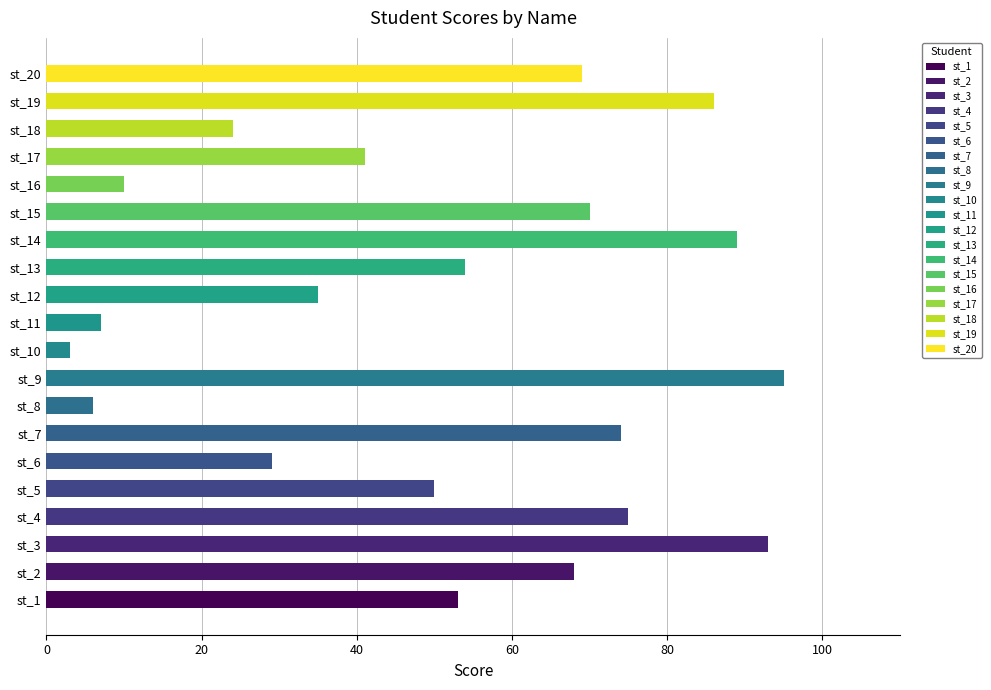

Rank the categories by value from lowest to highest.

st_10, st_8, st_11, st_16, st_18, st_6, st_12, st_17, st_5, st_1, st_13, st_2, st_20, st_15, st_7, st_4, st_19, st_14, st_3, st_9